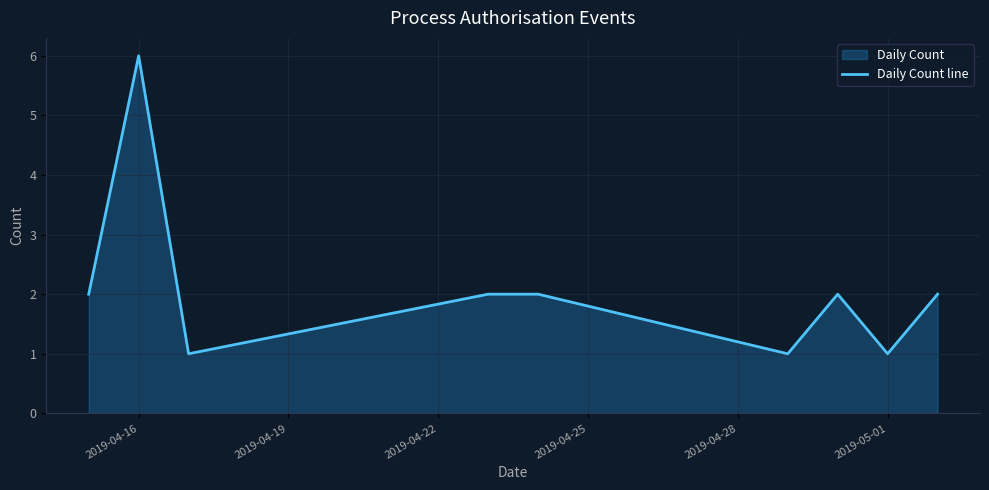

The value at 2019-05-01 is 2. True or false?

False